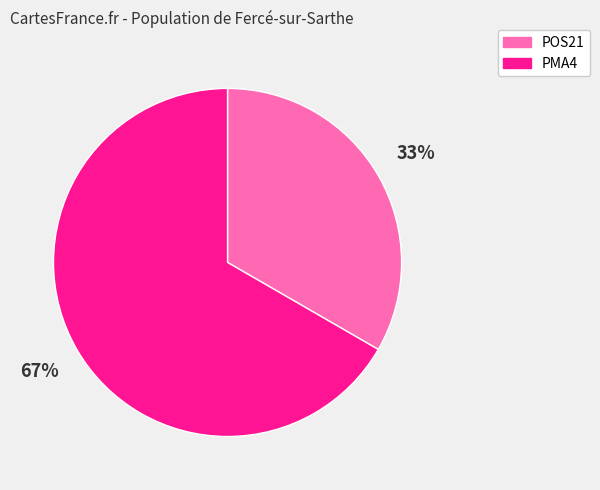

Between POS21 and PMA4, which is larger?

PMA4